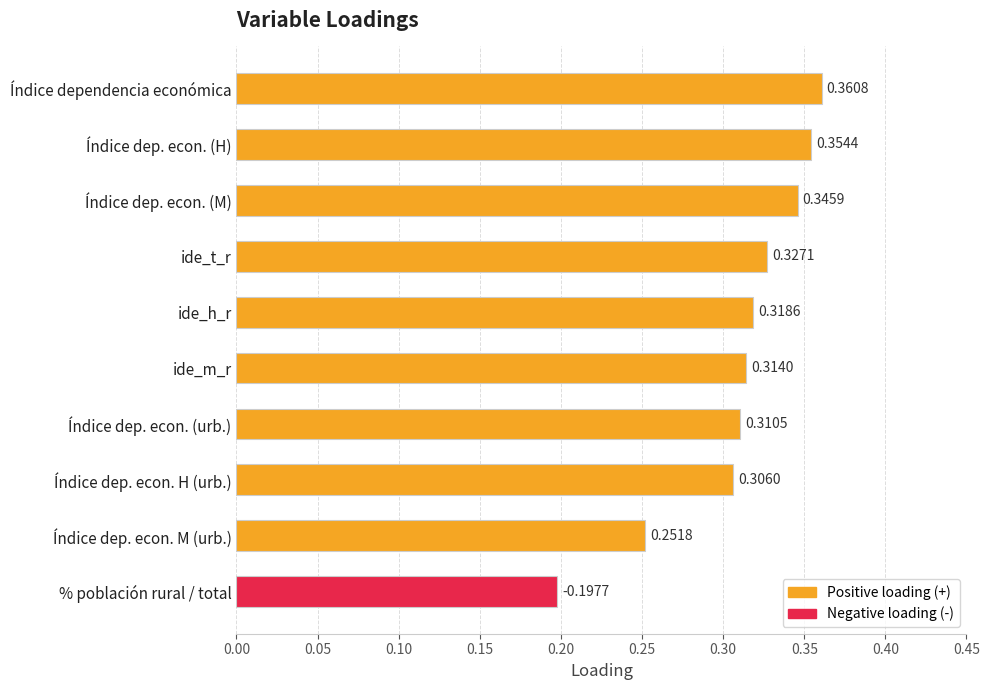

At which category does the chart reach its minimum across all series?

% población rural / total